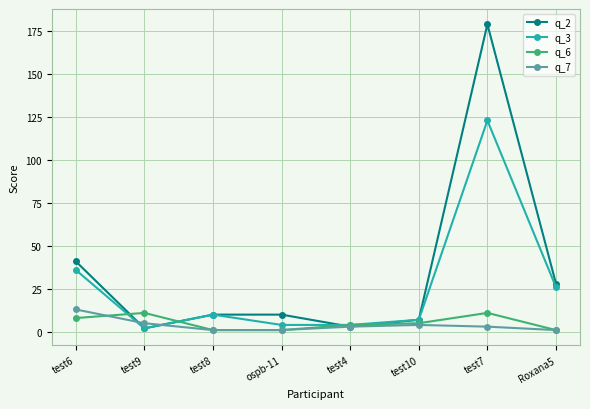

How many distinct data groups are displayed?

4